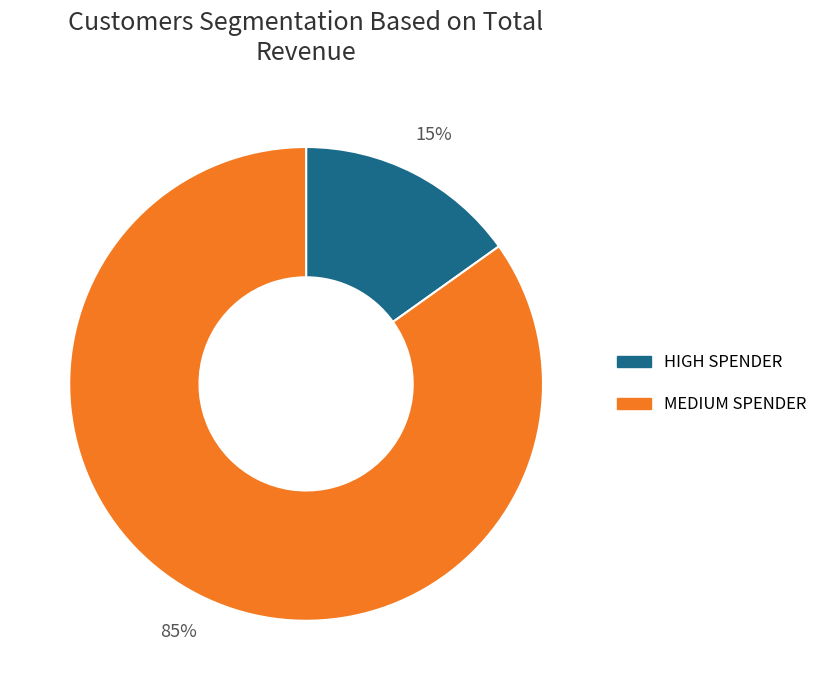

Which category accounts for the majority?

MEDIUM SPENDER